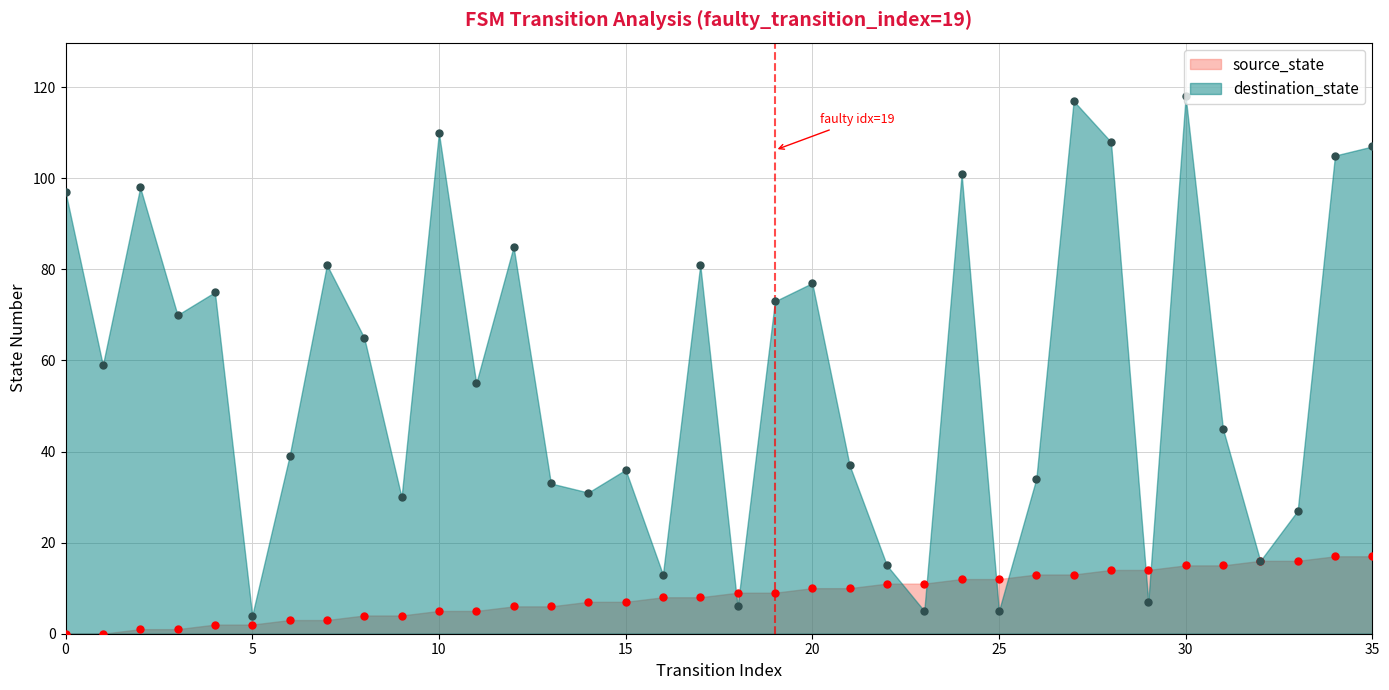

Where is the first local maximum for destination_state?

2